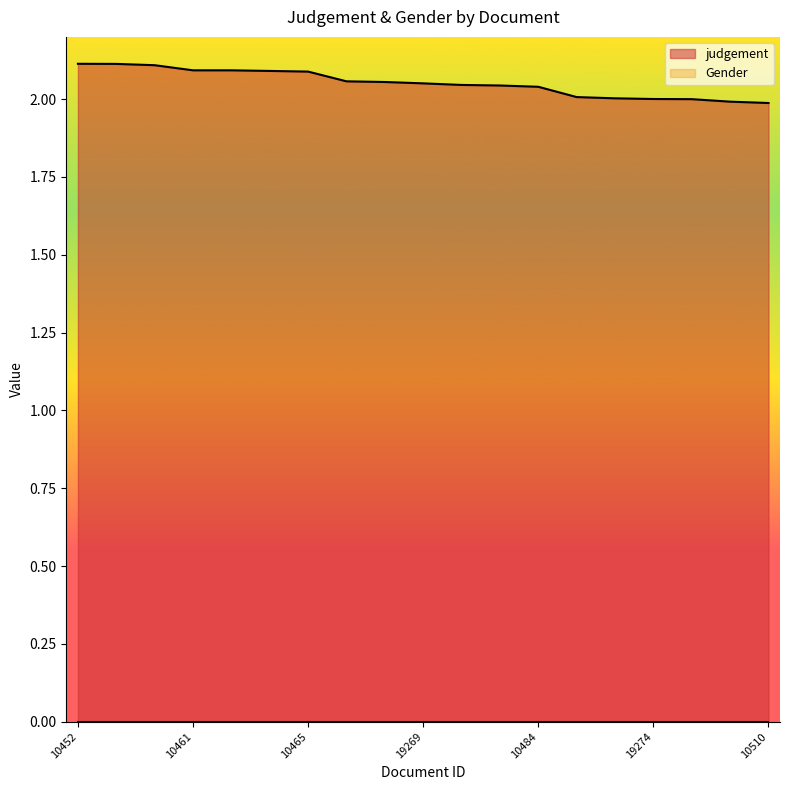

Reading left to right, list all the values displayed in this chart.

10452=2.1	10453=2.1	10457=2.1	10461=2.1	10460=2.1	10464=2.1	10465=2.1	19268=2.1	10475=2.1	19269=2.1	19272=2.0	10480=2.0	10484=2.0	10495=2.0	10497=2.0	19274=2.0	10500=2.0	19276=2.0	10510=2.0